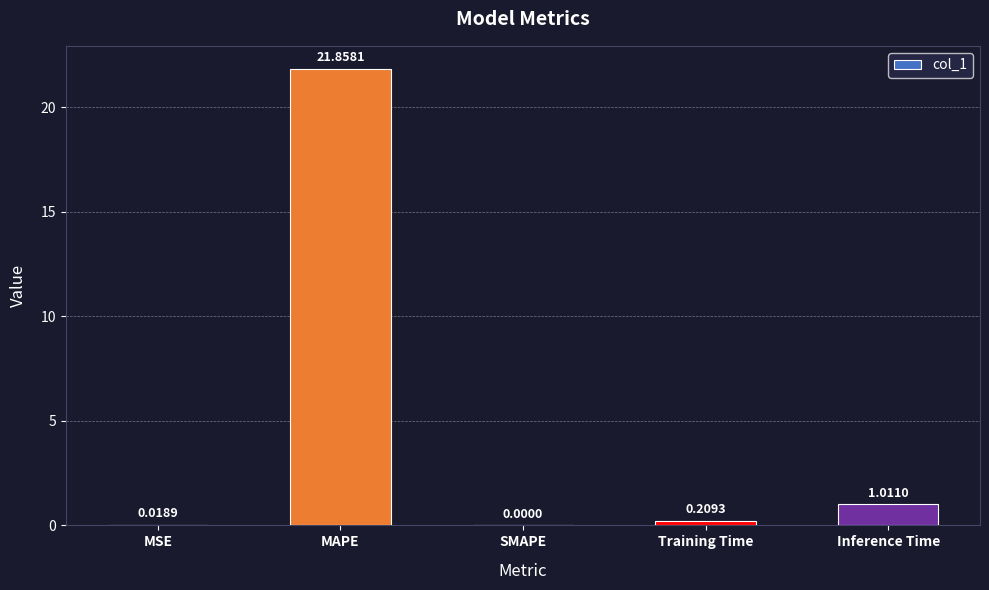

Between MSE and MAPE, which is larger?

MAPE